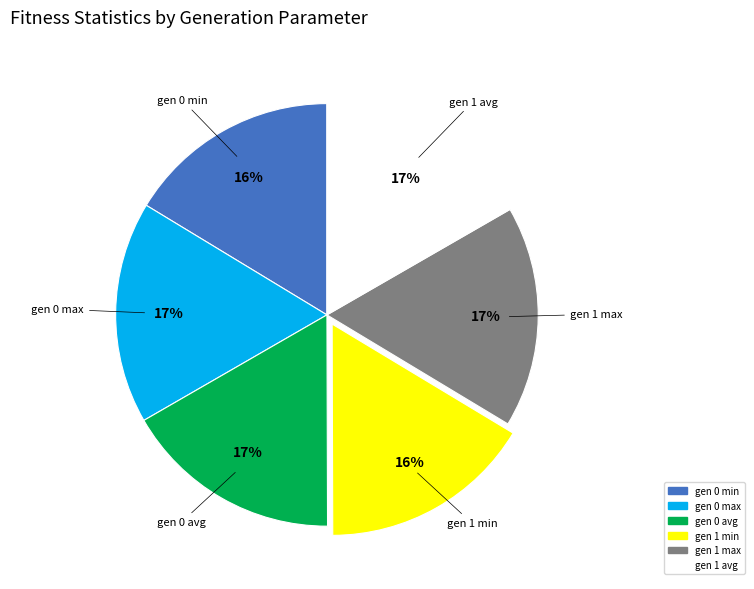

To the nearest percent, what portion does gen 0 min represent?

16%